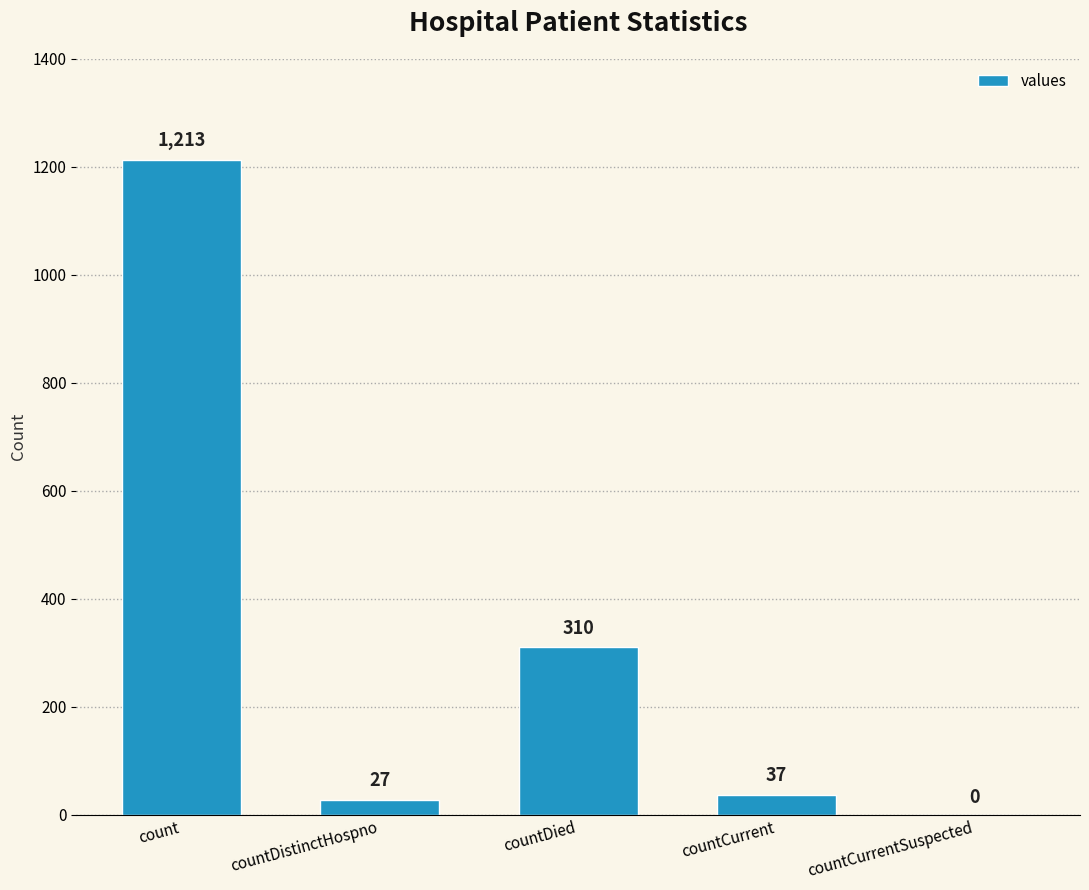

What is the maximum value shown in the chart?

1213